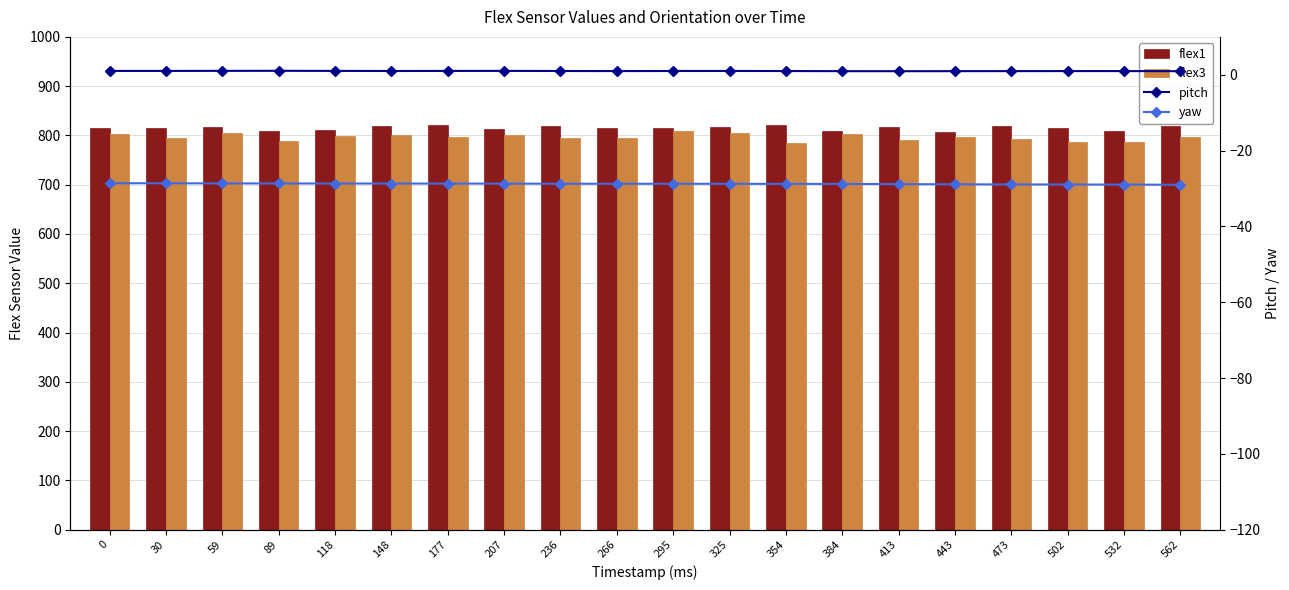

How many categories are shown in the chart?

20